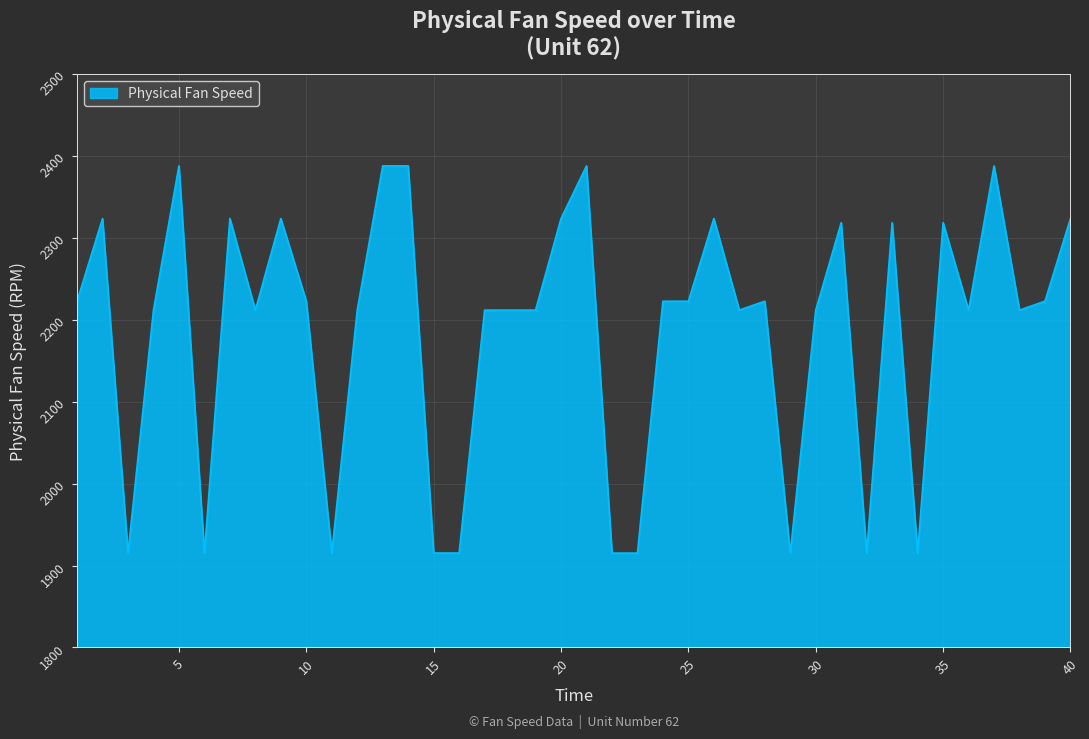

What is the difference between the maximum and minimum values?

472.7